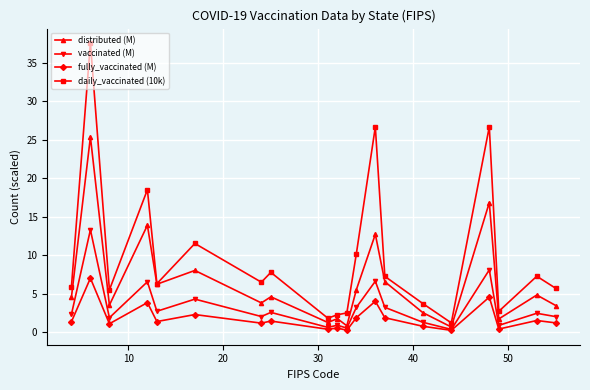

Which series has the largest range (max minus min)?

daily_vaccinated (10k)